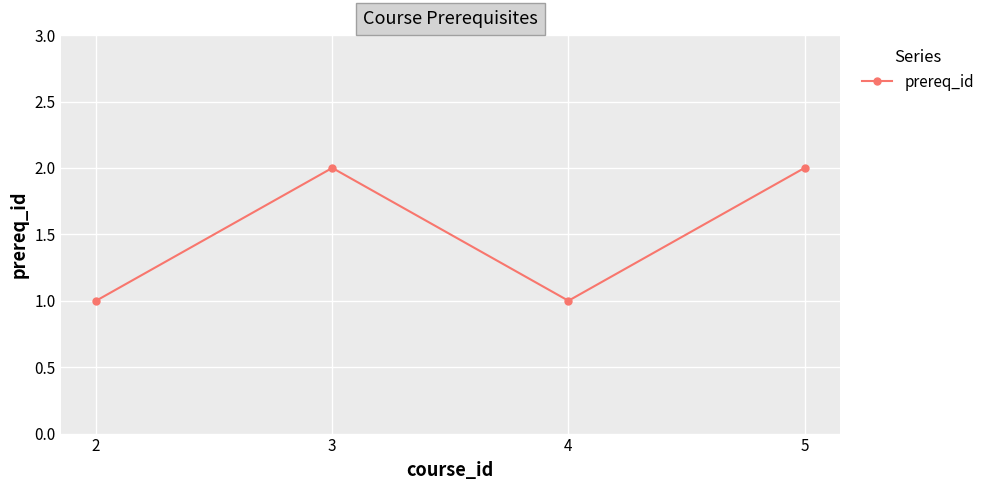

What is the change in value from 2 to 3?

+1